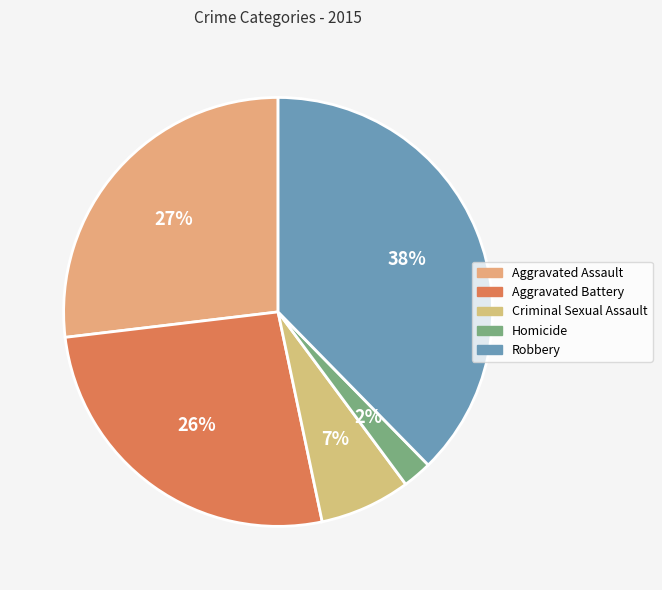

Do Homicide and Aggravated Battery together represent more than half of the pie?

No